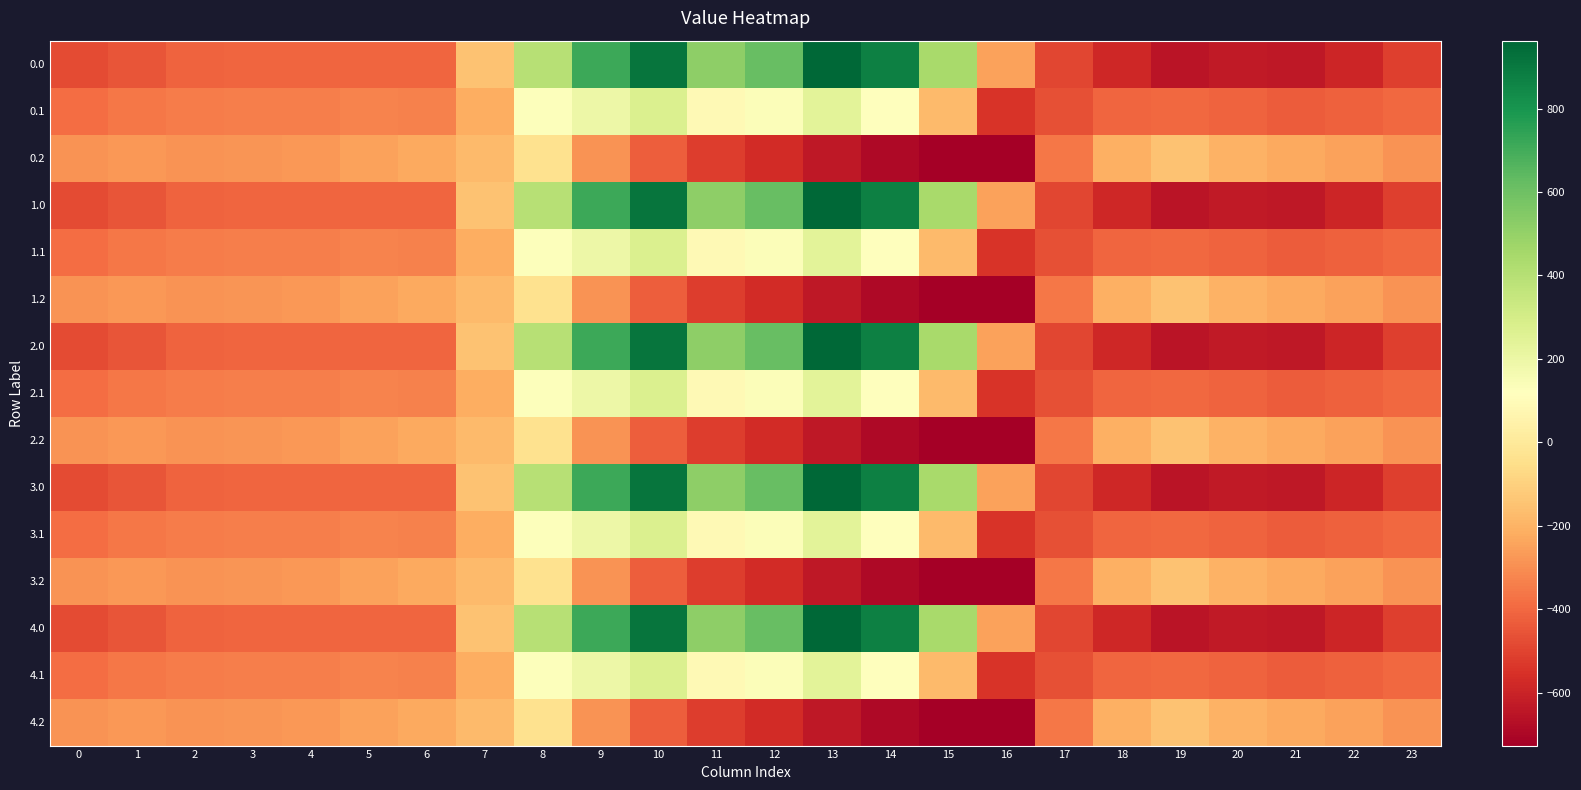

Which label corresponds to the largest value in the chart?

13